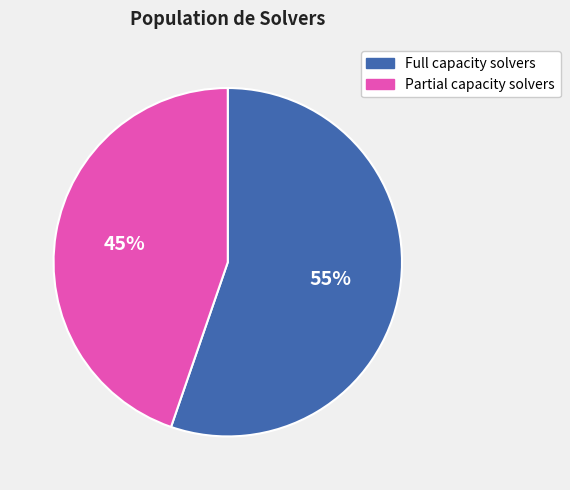

To the nearest percent, what percentage of the pie is Partial capacity solvers?

45%